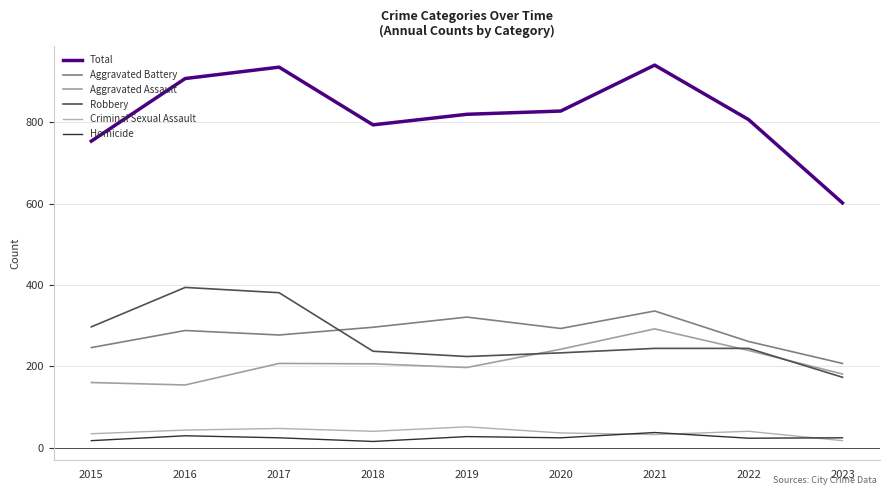

How many lines are shown in the chart?

6